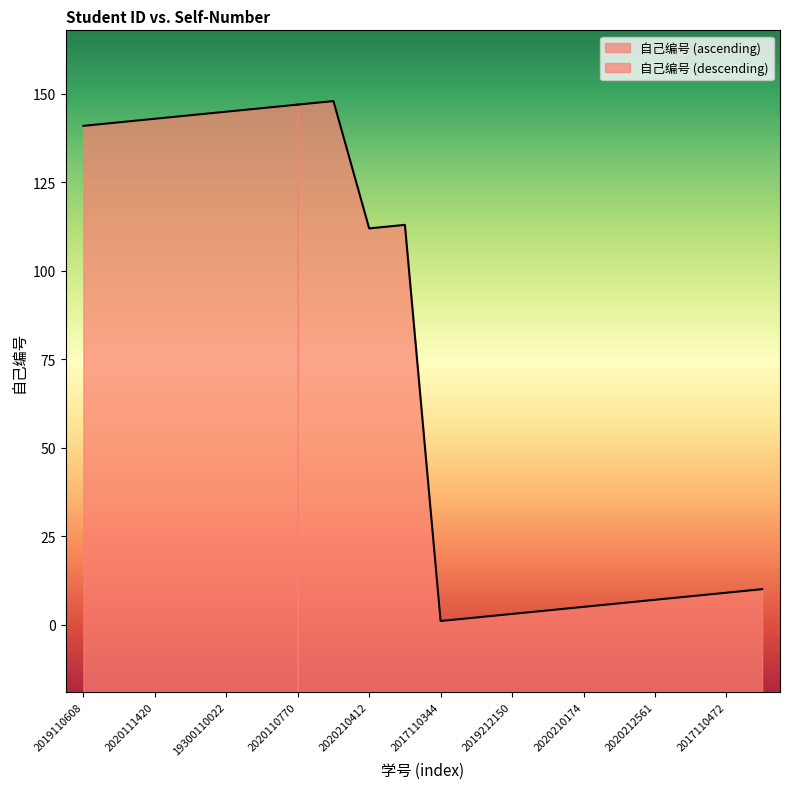

Reading left to right, transcribe all the data shown in this chart.

141	142	143	144	145	146	147	148	112	113	1	2	3	4	5	6	7	8	9	10